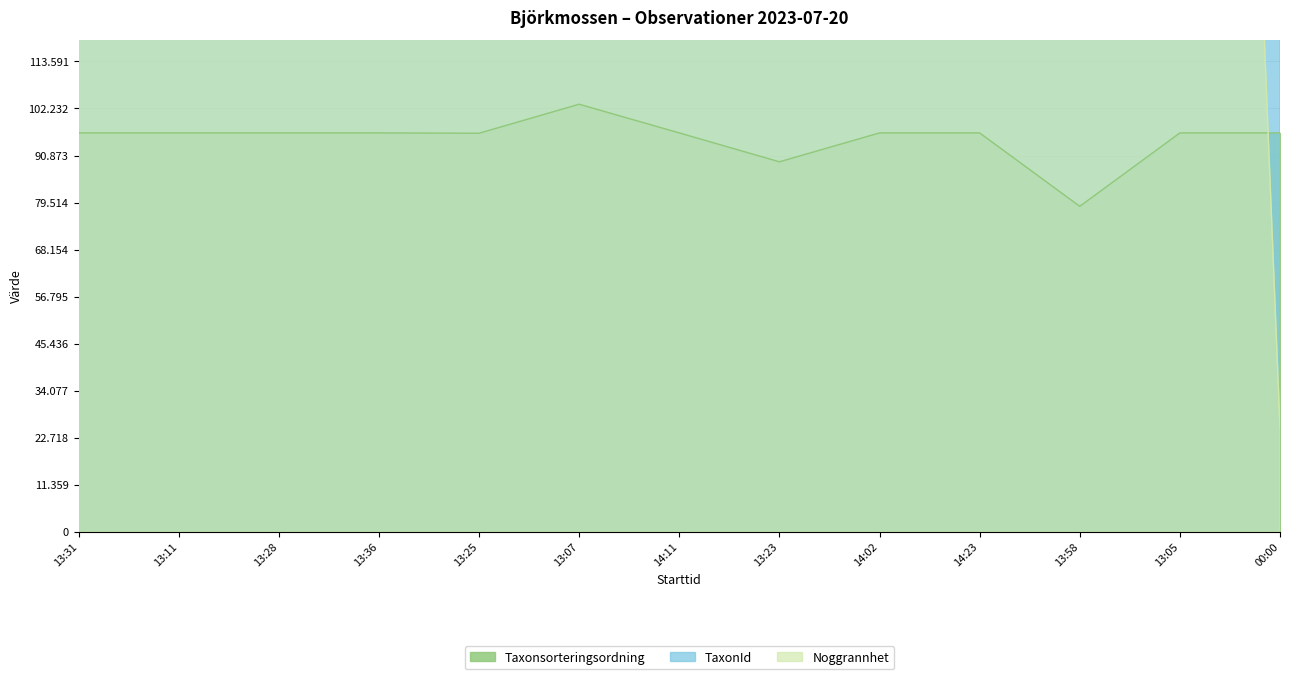

List the series in order of their peak value, highest first.

TaxonId, Noggrannhet, Taxonsorteringsordning